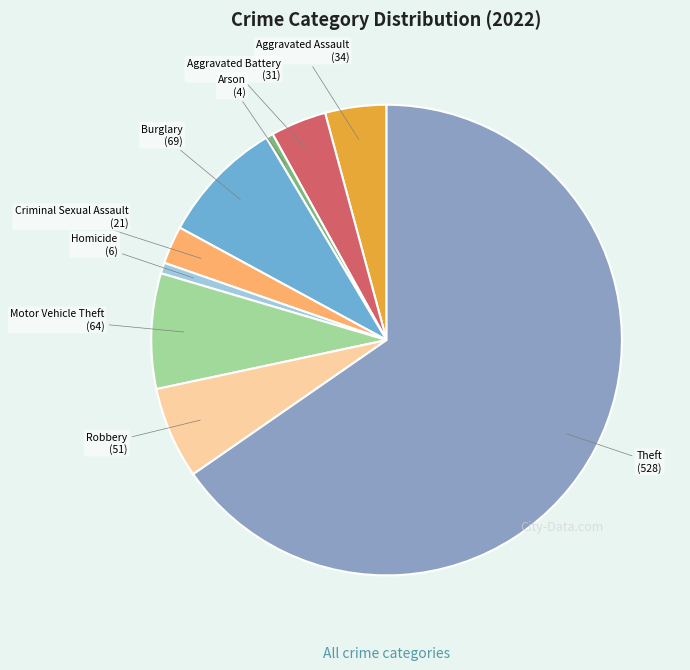

Which slice is the largest?

Theft